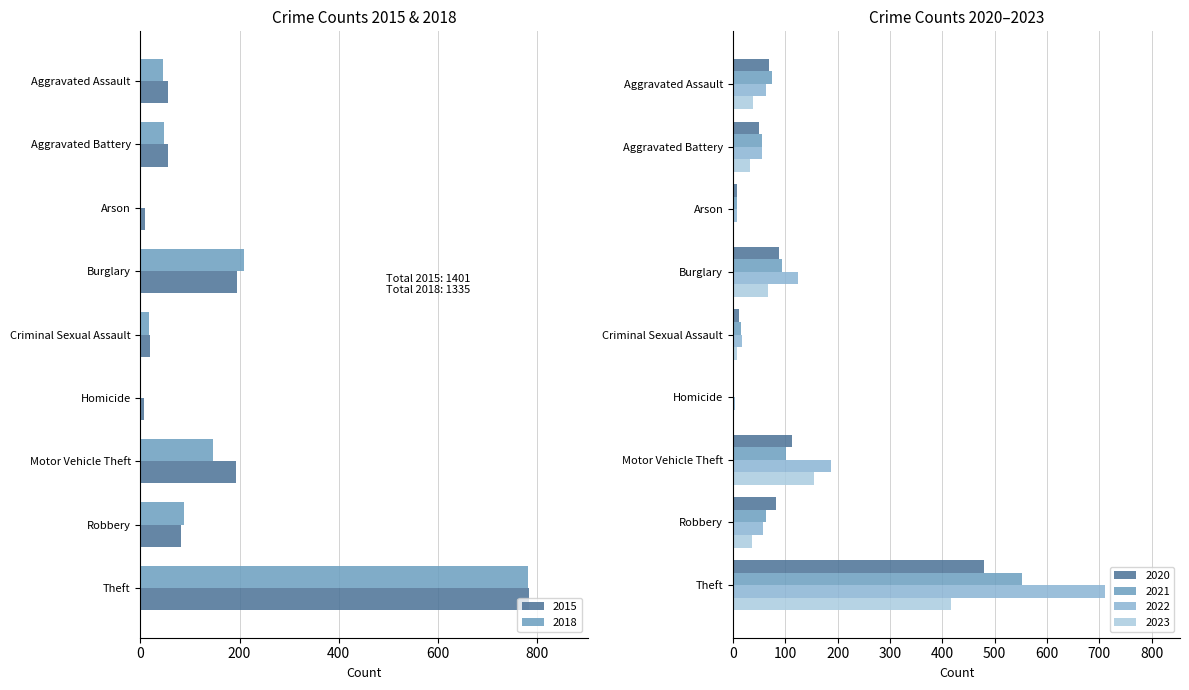

True or false: 2015 has a value of 56 at Aggravated Battery.

True